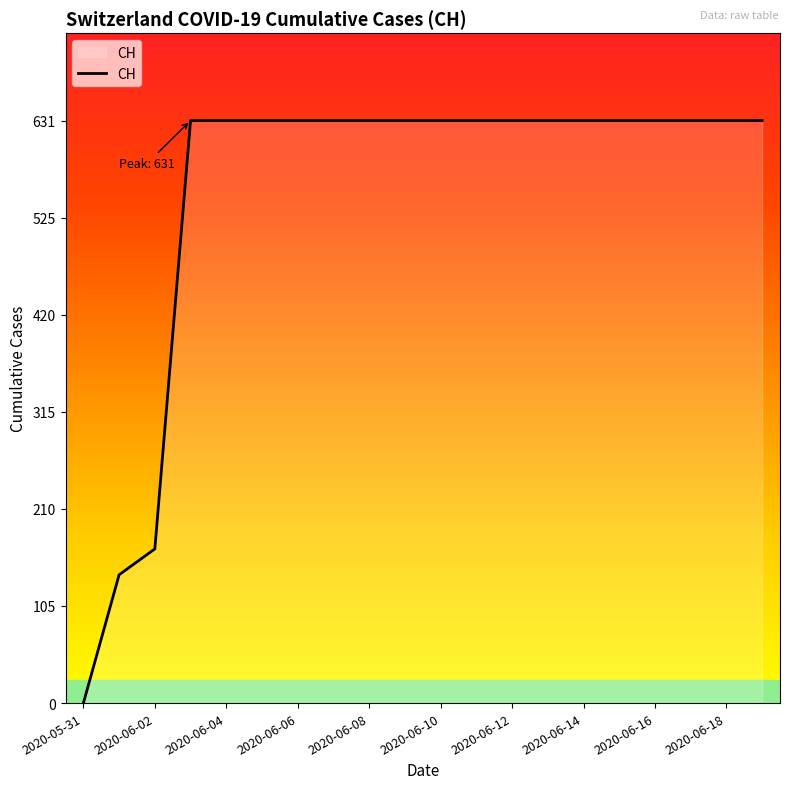

What is the difference between the maximum and minimum values?

631